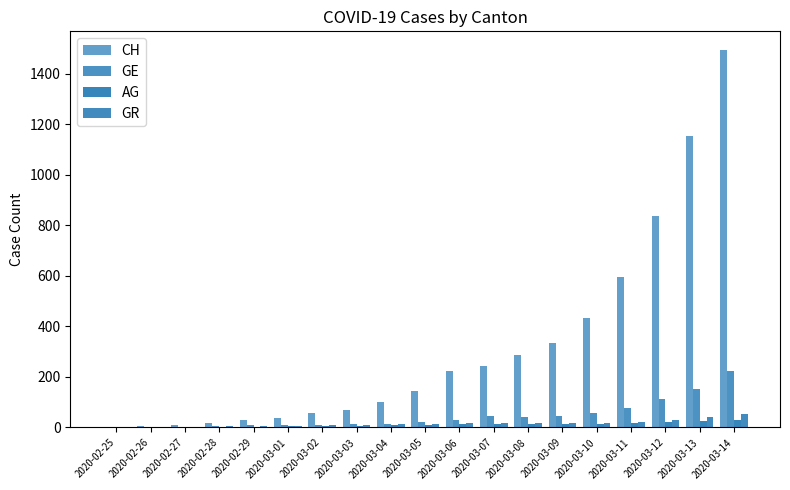

Are the bars horizontal?

No